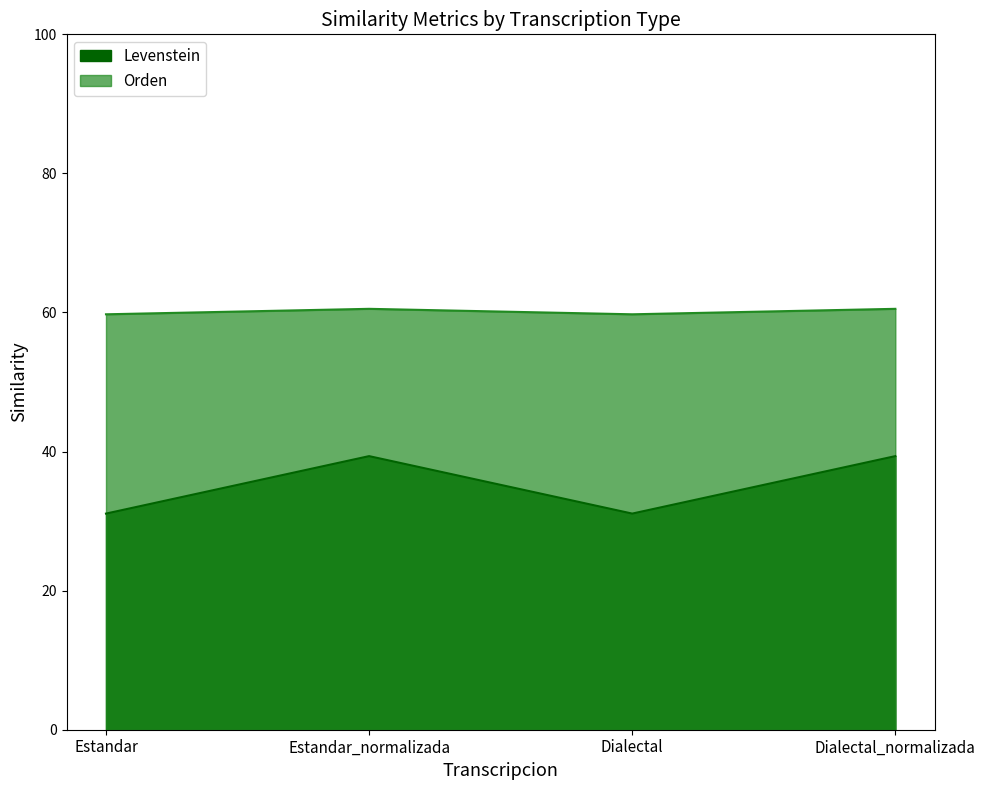

Where does the Orden series first go above 60?

Estandar_normalizada